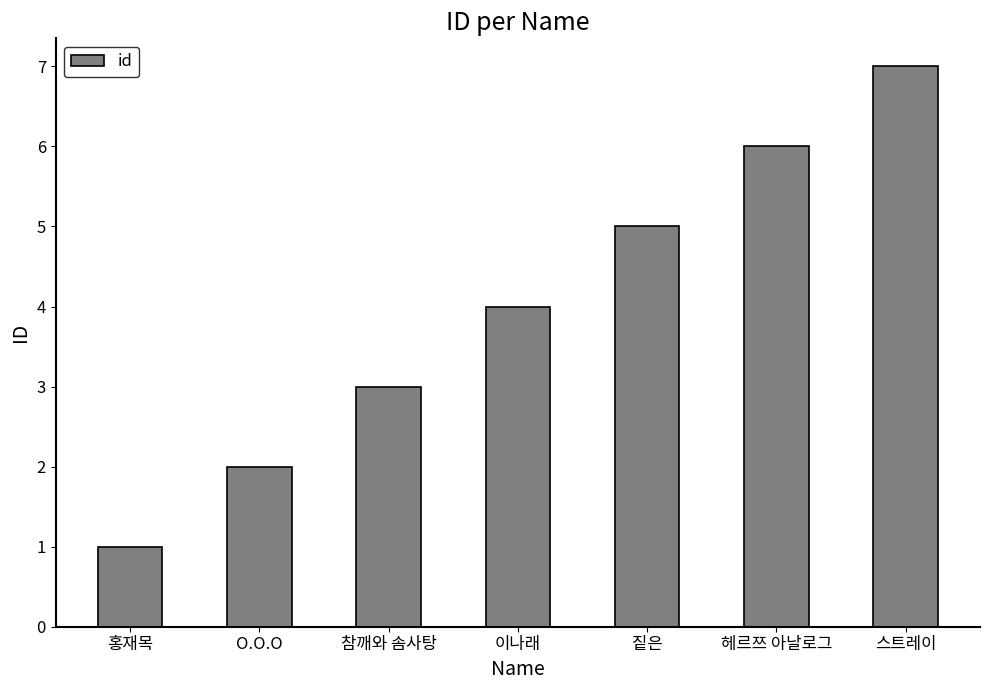

What is the greatest value displayed?

7